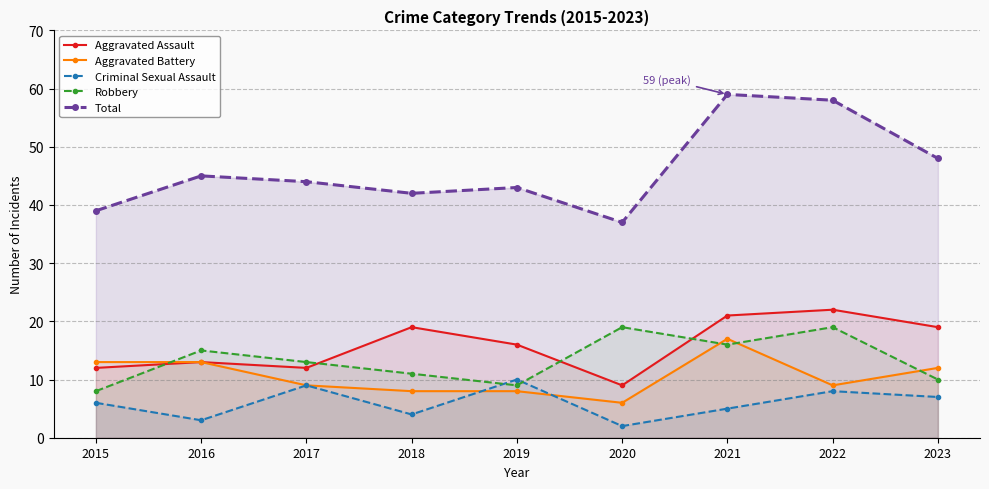

True or false: Aggravated Assault and Total cross at least once.

False